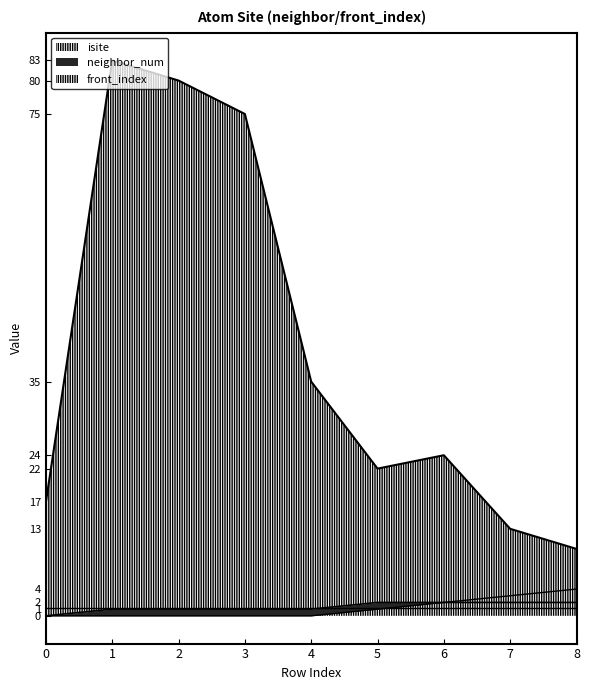

The front_index series shows 1 at 5. True or false?

True